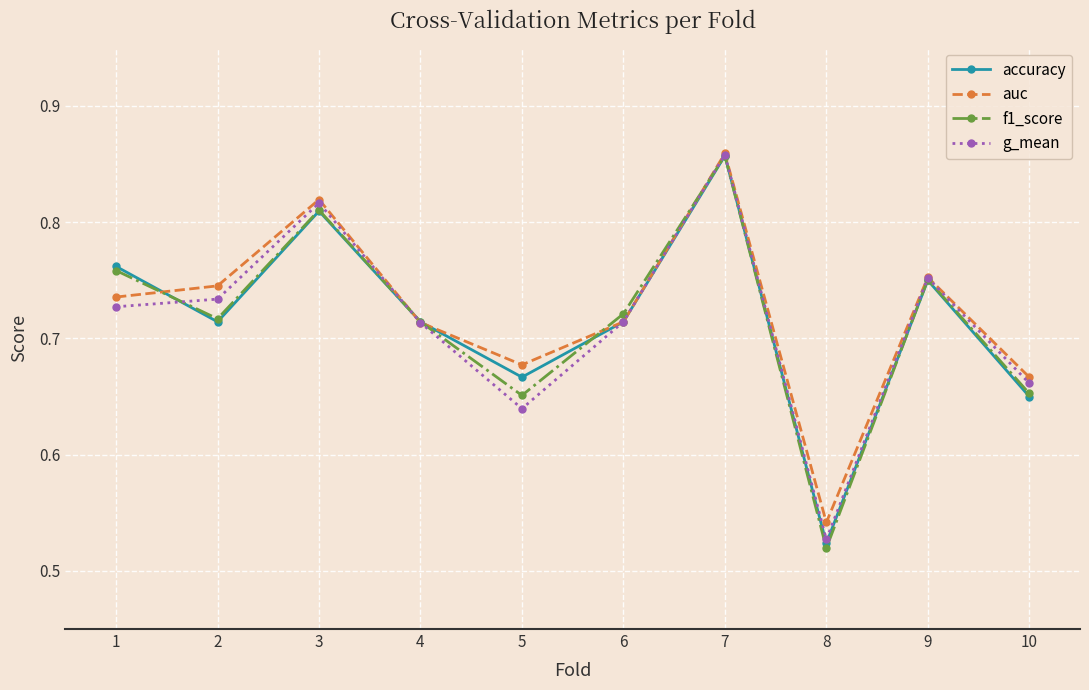

Is this an area chart (filled region under the line)?

No